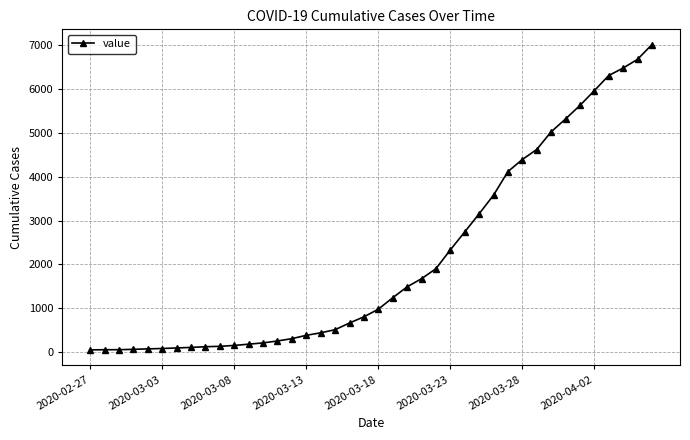

What is the greatest value displayed?

7013